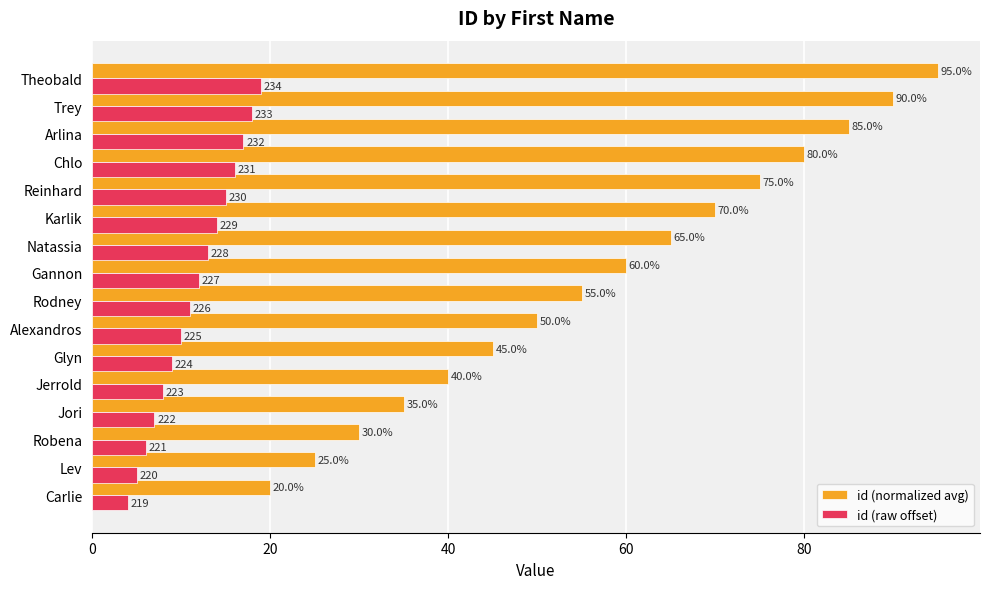

Is it true that id (raw offset) equals 5.0 at Lev?

True